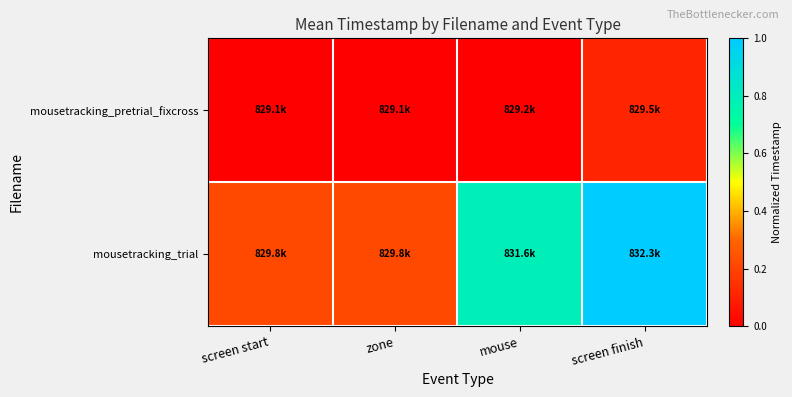

Which has a higher value, screen start or mouse?

mouse